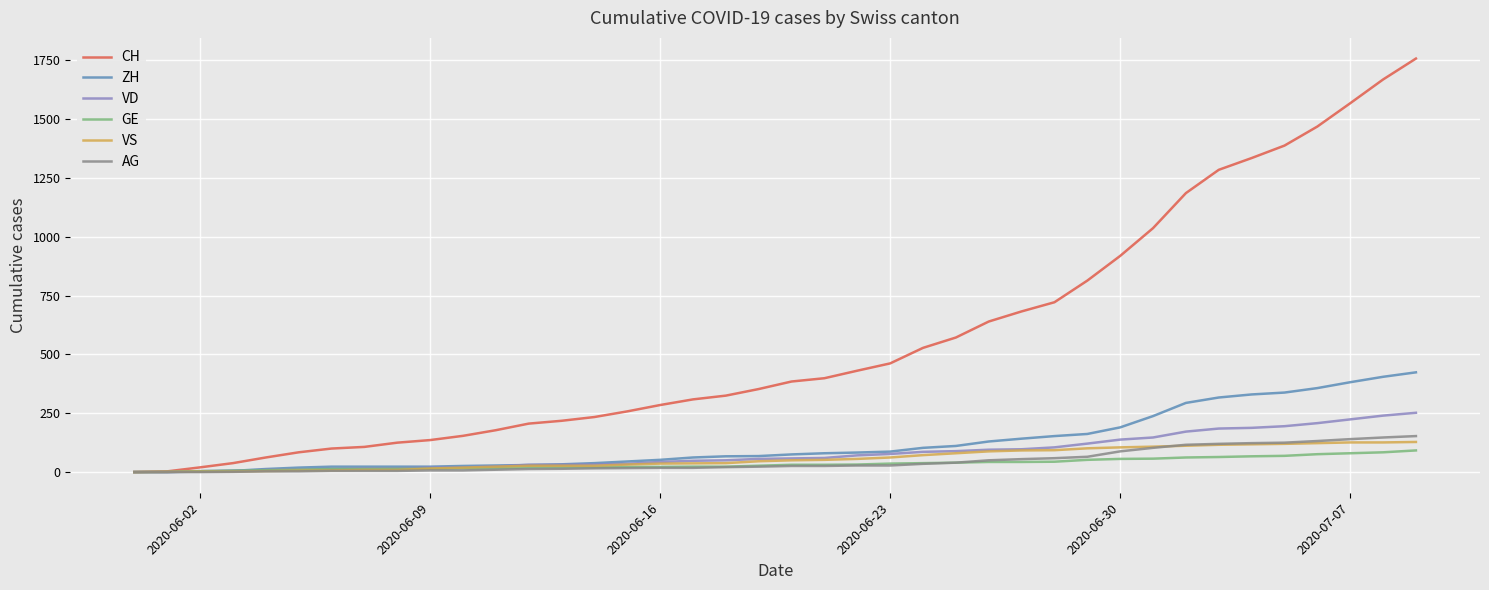

How many series are shown in this chart?

6